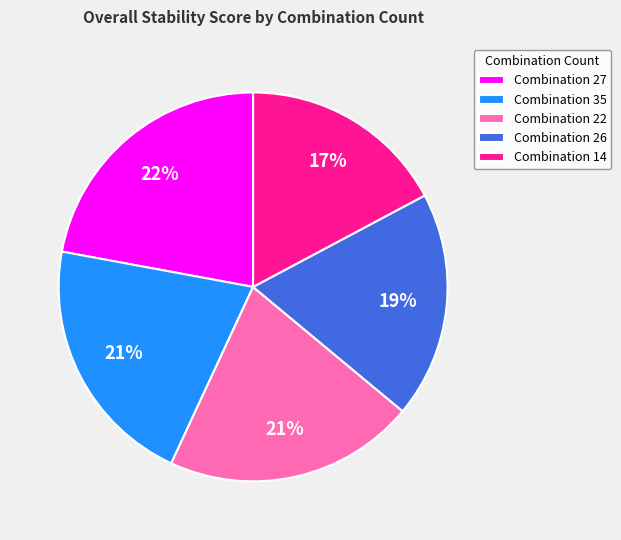

To the nearest percent, what is the difference between the largest and smallest slice percentages?

5%